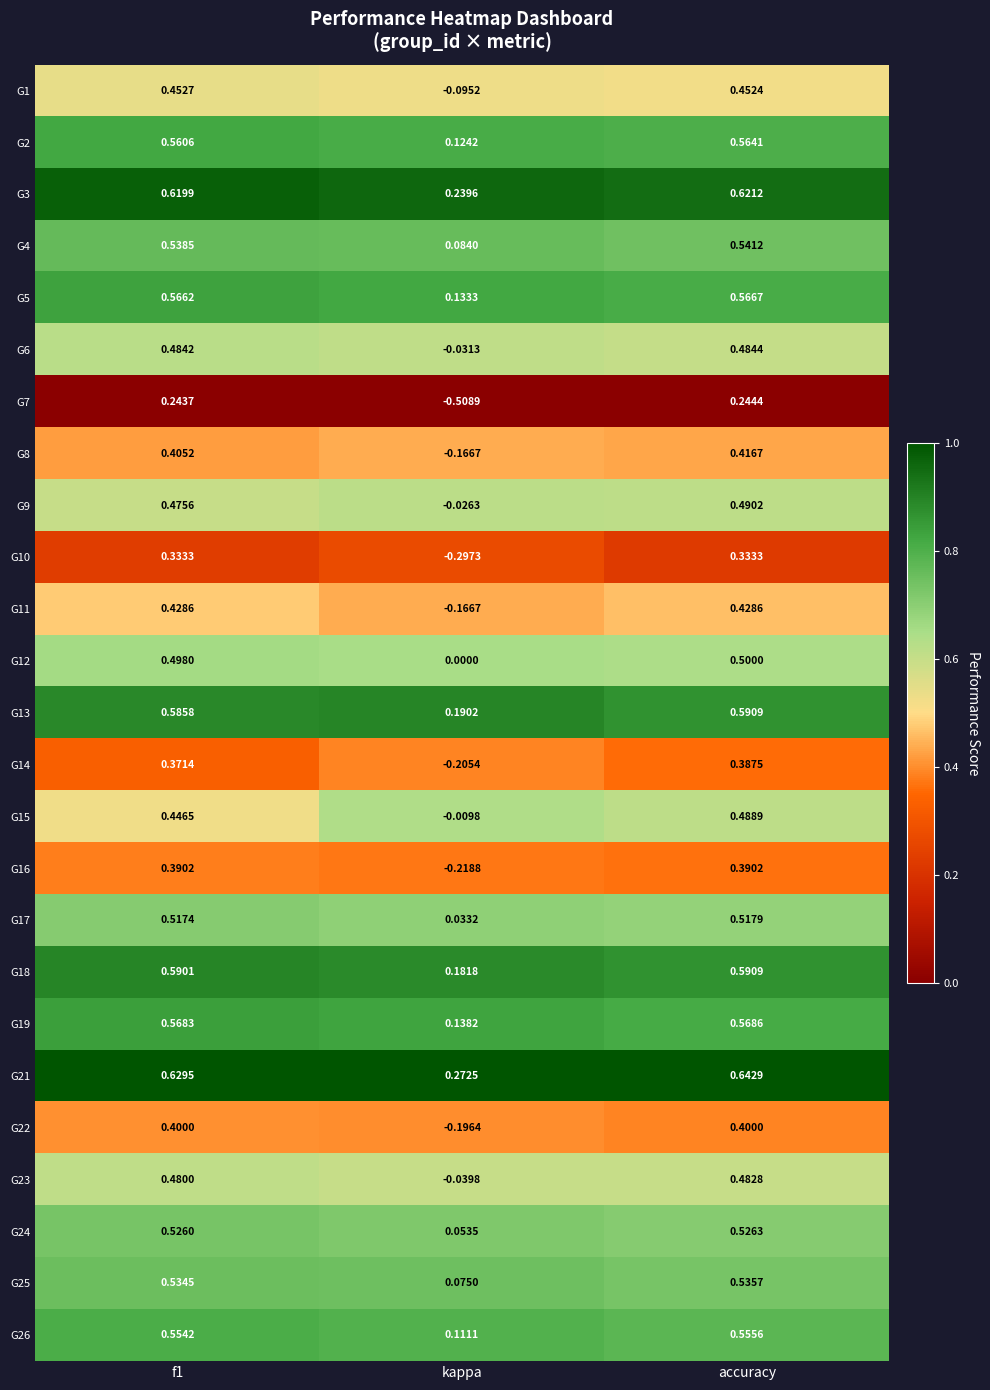

Which category has the highest value in the G19 series?

accuracy